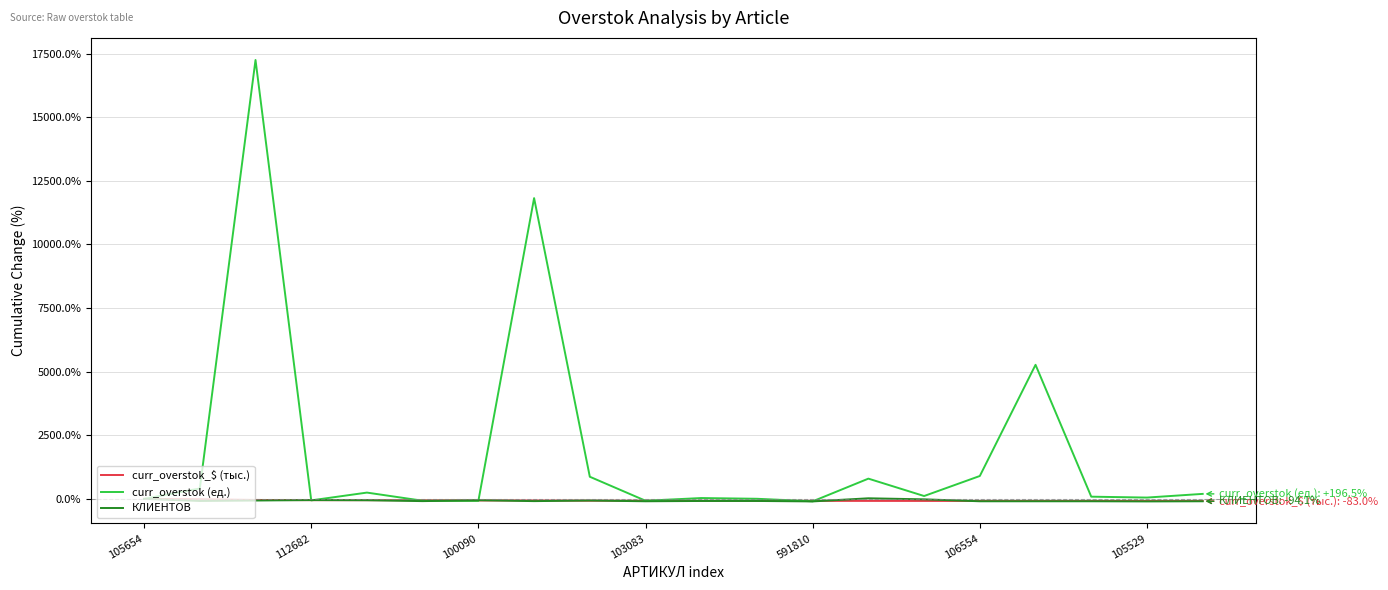

Which series has the largest total across all categories?

curr_overstok (ед.)